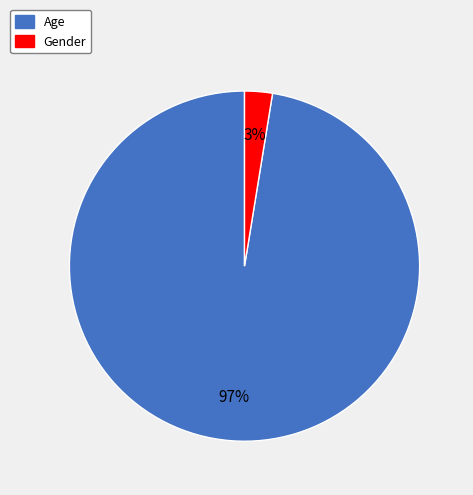

Does Age represent more than half of the total?

Yes